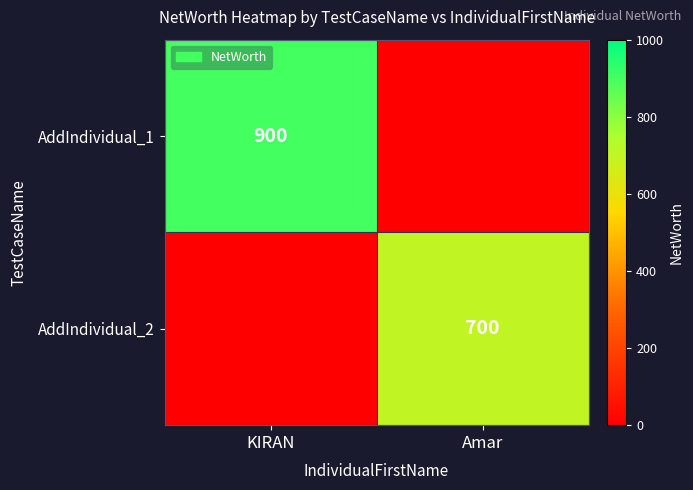

At which category does the chart reach its peak across all series?

KIRAN